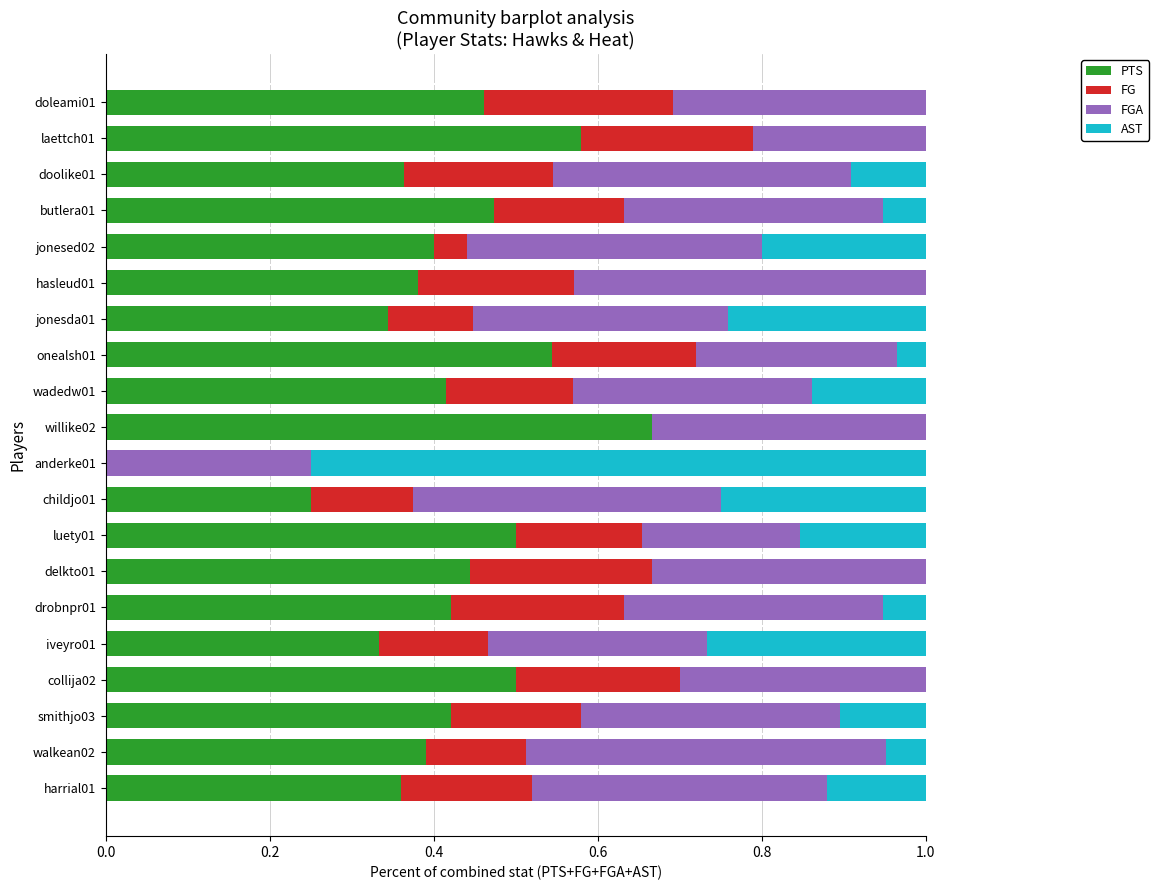

True or false: PTS has a value of 0.4 at delkto01.

True